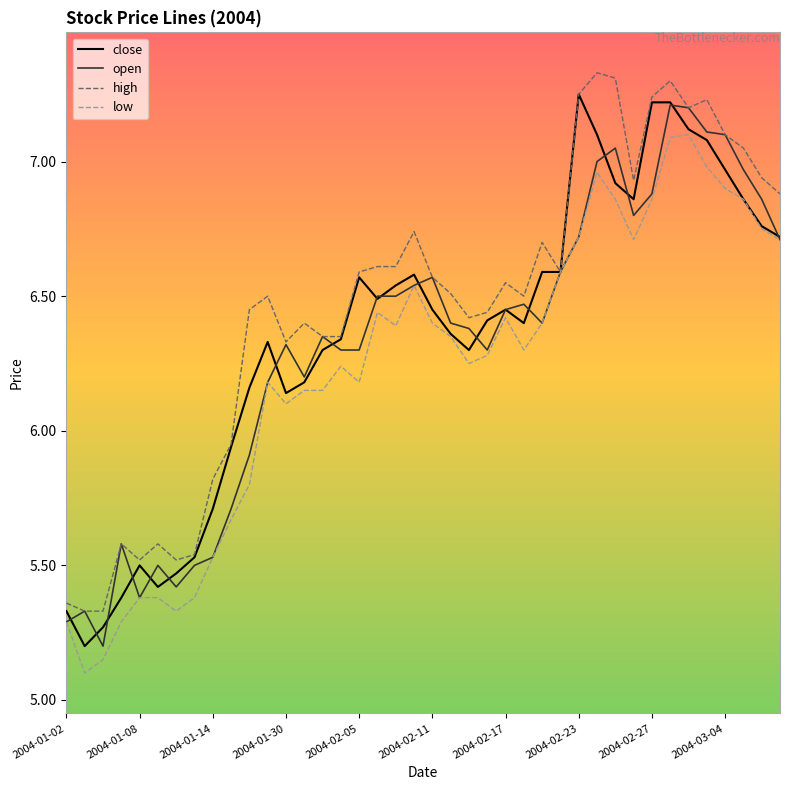

What is the smallest value displayed?

5.1